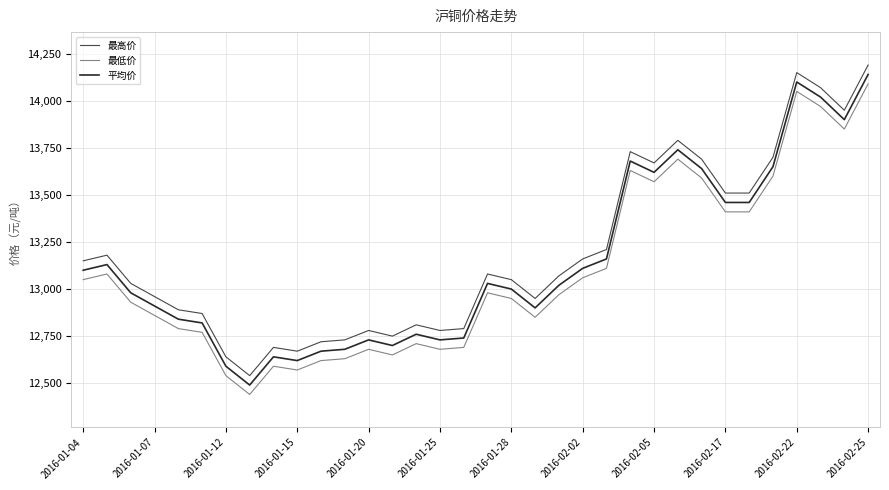

True or false: 最高价 and 最低价 intersect in this chart.

False